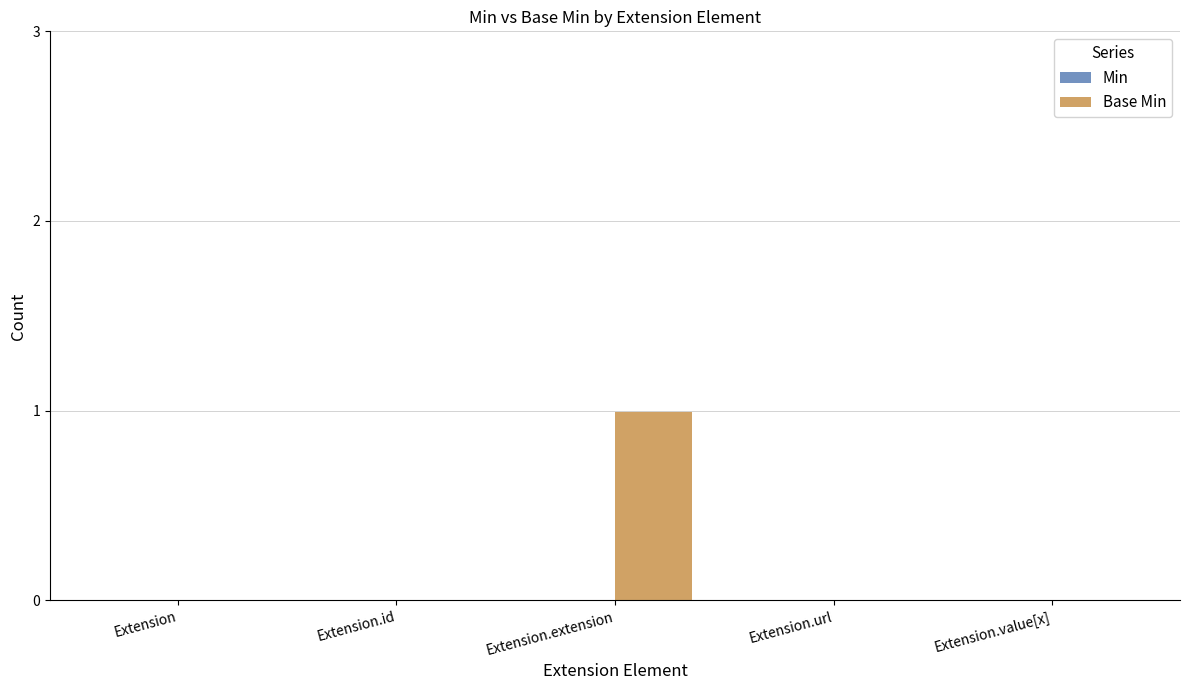

True or false: the data shows 0 at Extension.value[x].

True